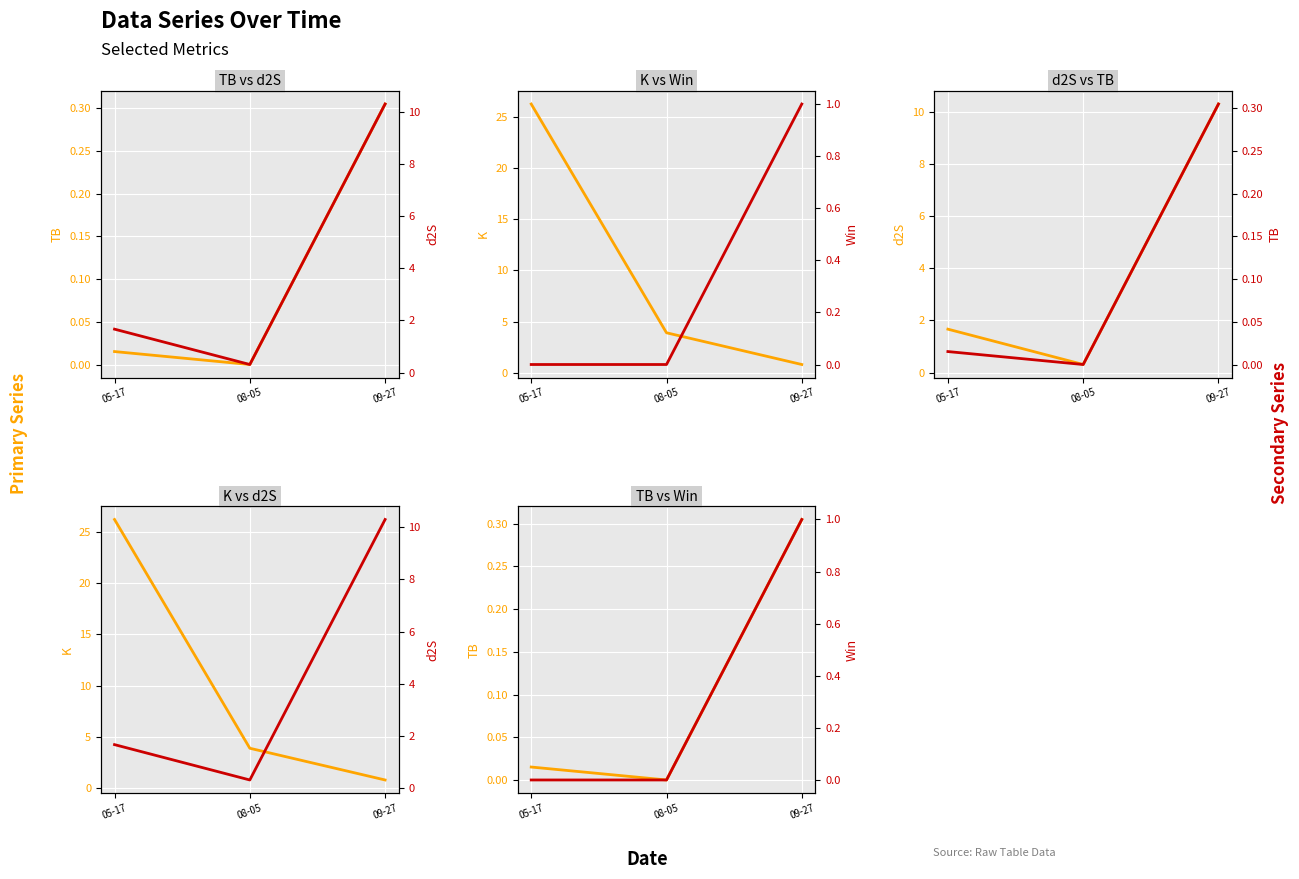

Reading left to right, list all the values displayed in this chart.

TB: 05-17=0.0	08-05=0.0	09-27=0.3
d2S: 05-17=1.7	08-05=0.3	09-27=10.3
K: 05-17=26.2	08-05=3.9	09-27=0.8
Win: 05-17=0.0	08-05=0.0	09-27=1.0